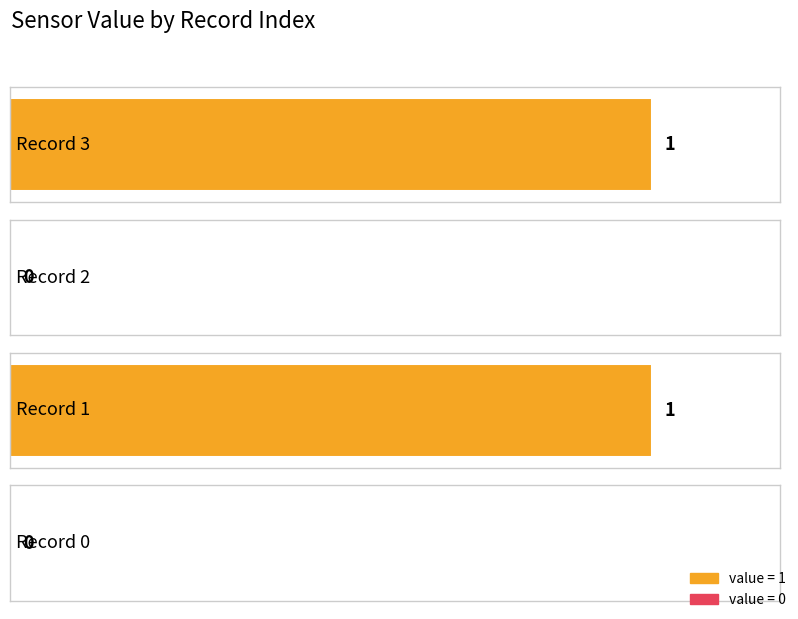

Between 3 and 1, which is larger?

3